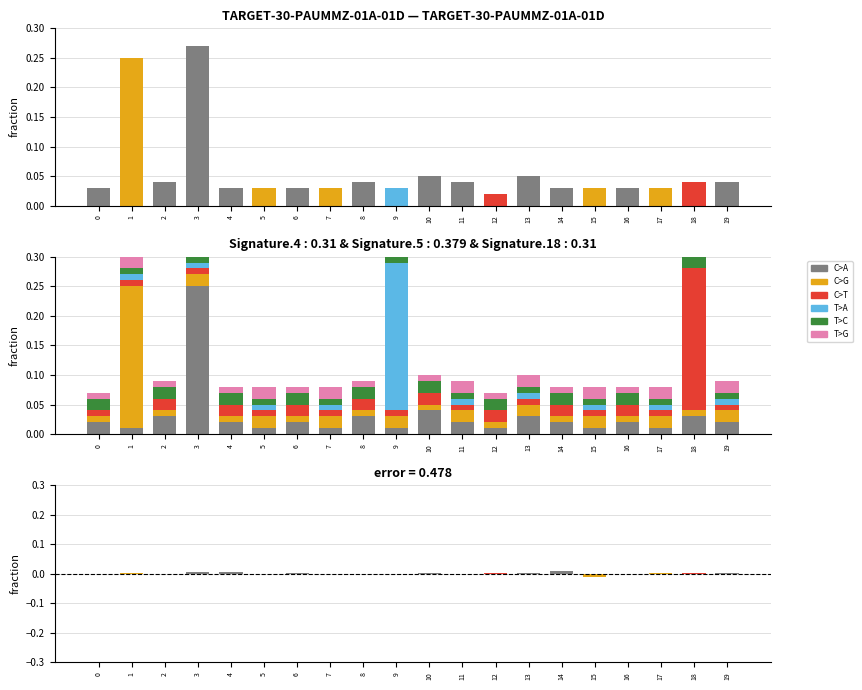

What is the total value across all series at 8?

0.1